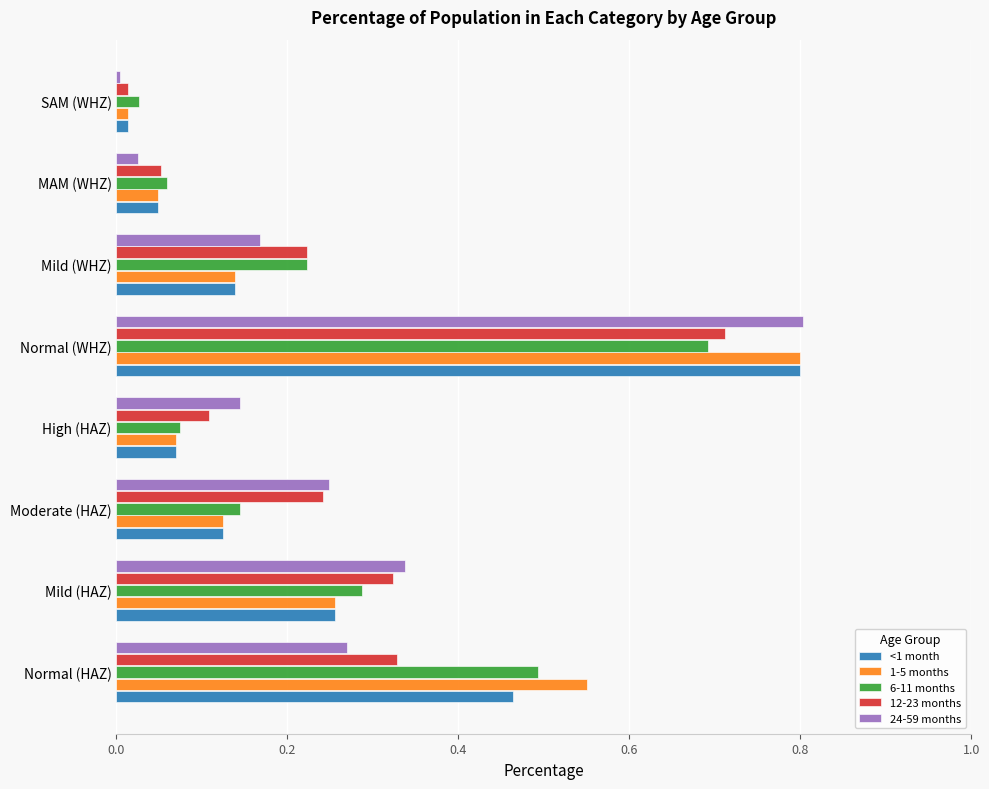

Is the value of 24-59 months at Mild (WHZ) greater than the value of <1 month at Mild (HAZ)?

No